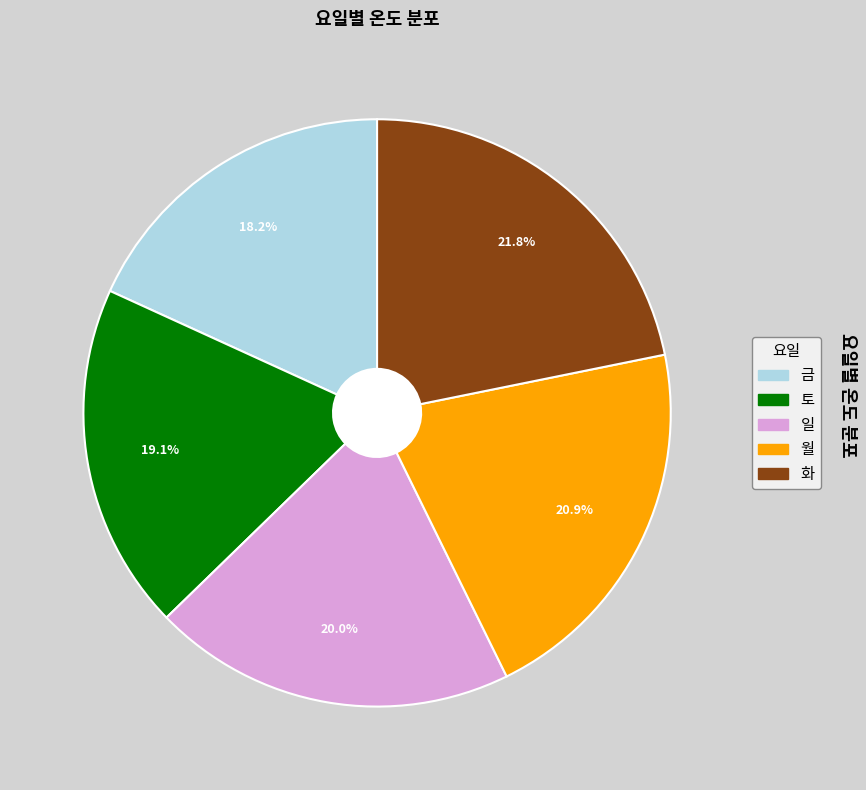

Which slice is the largest?

화